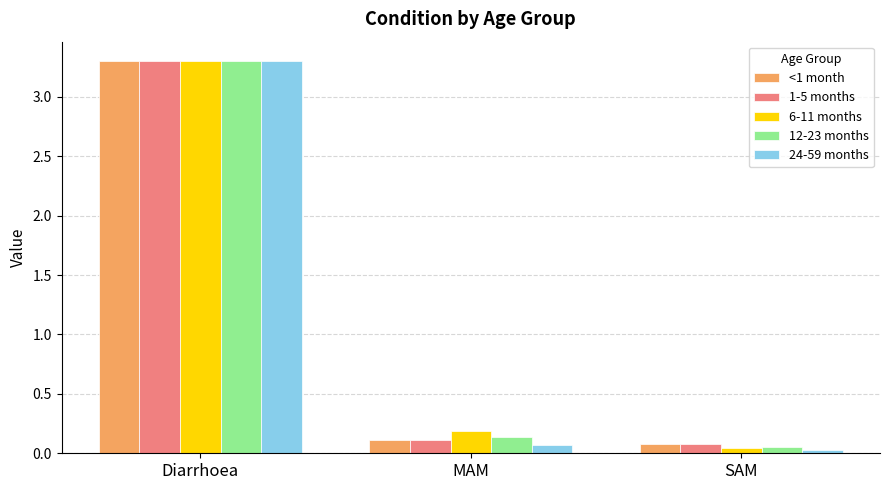

Are the bars horizontal?

No